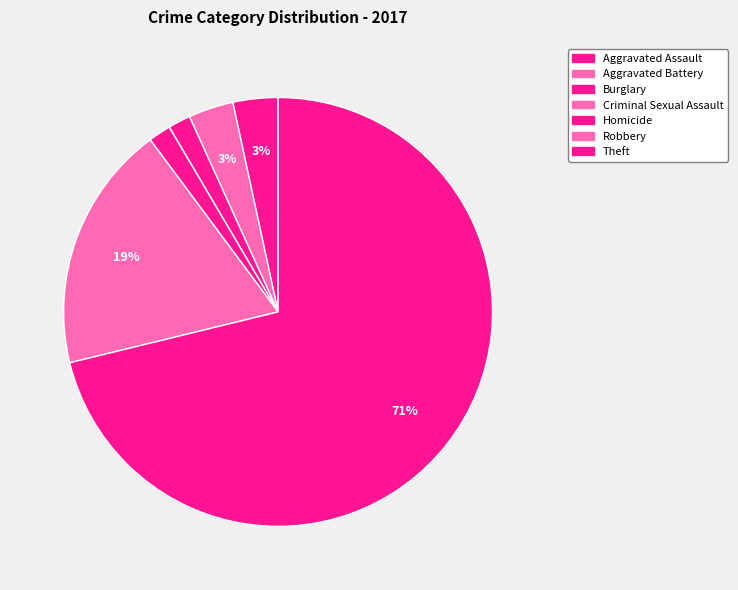

What is the ratio of the value at Aggravated Assault to the value at Homicide?

2.0